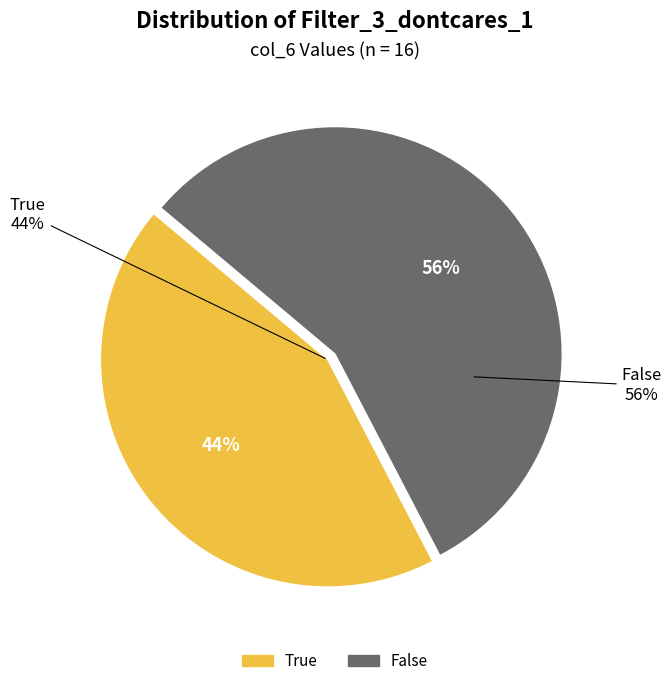

Is it true that True is 44% of the pie?

True